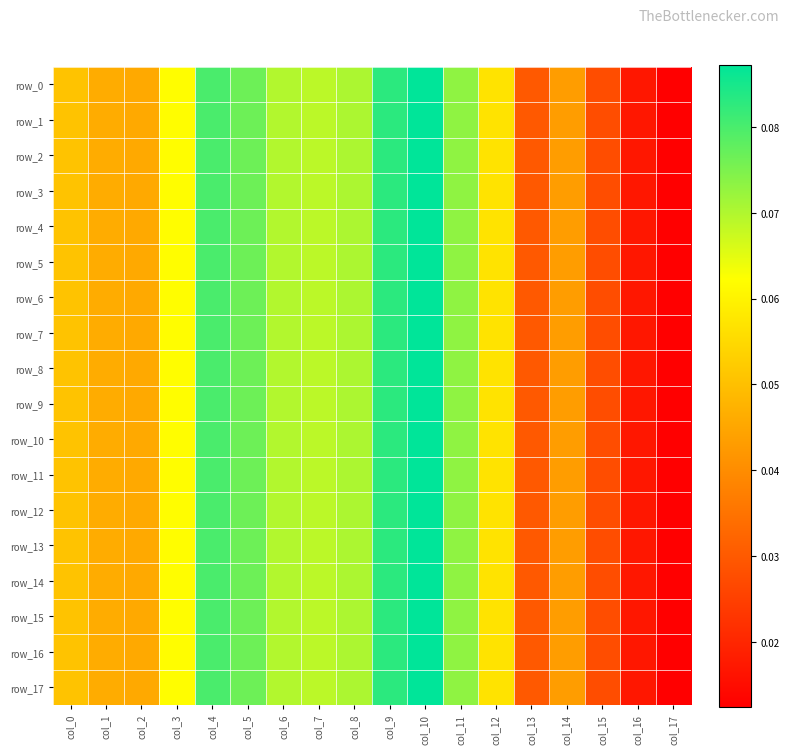

What is the average value of the row_12 series?

0.1